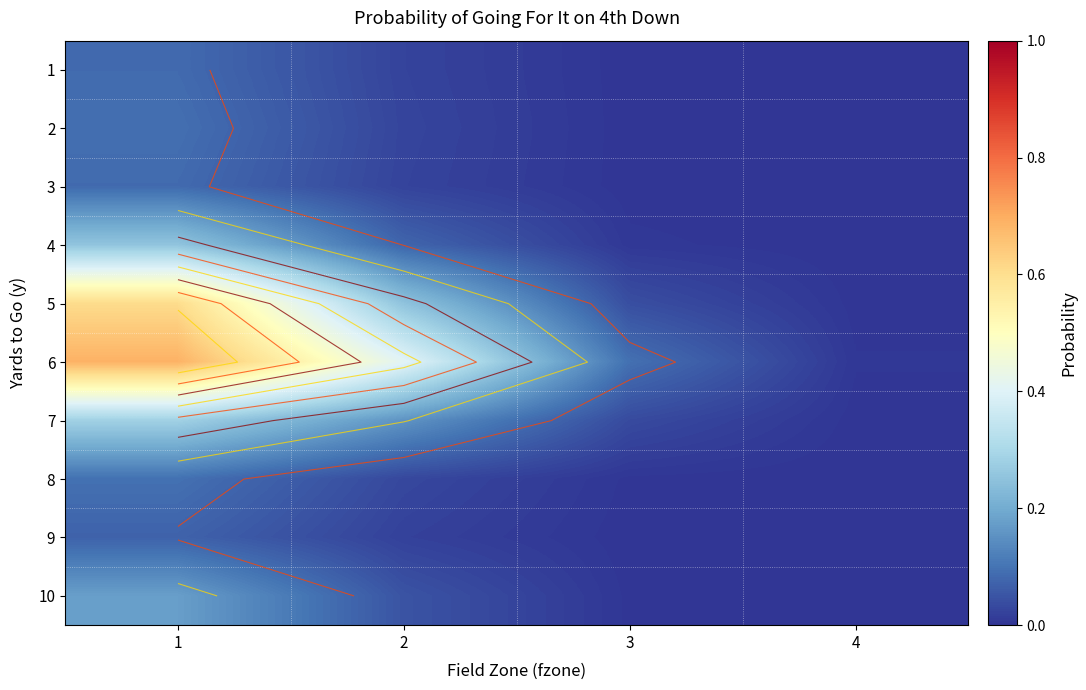

How many series are shown in this chart?

10